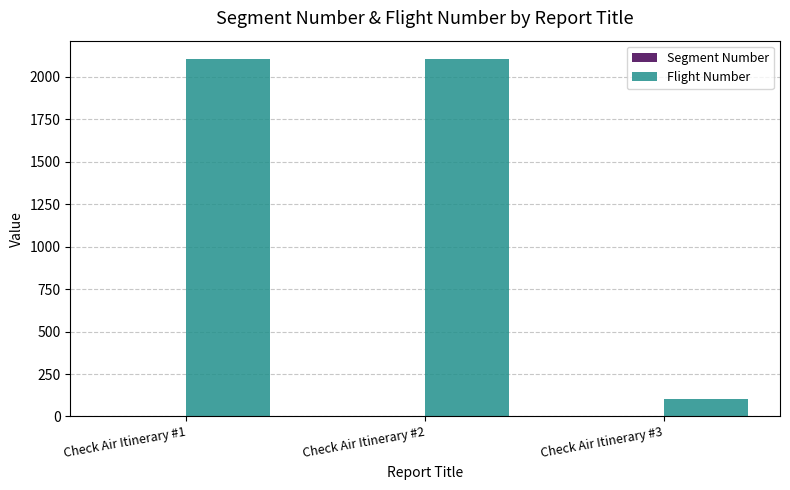

How many distinct data groups are displayed?

2